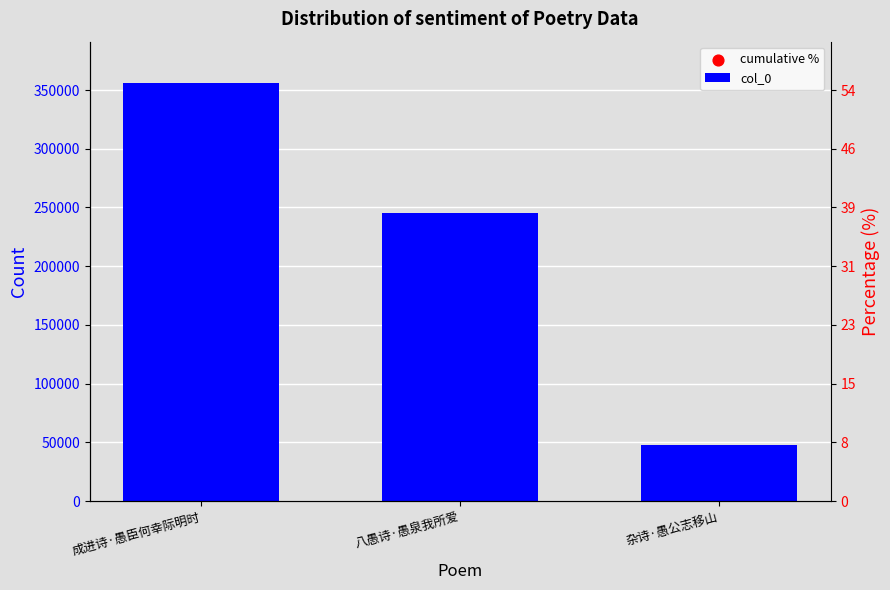

Between 成进诗·愚臣何幸际明时 and 杂诗·愚公志移山, which is larger?

成进诗·愚臣何幸际明时